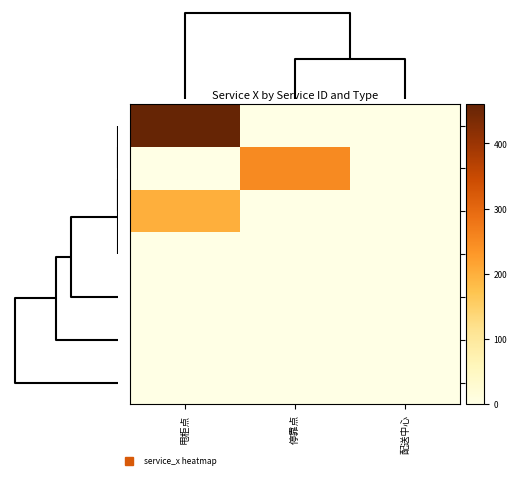

Reading left to right, extract all data points from this chart.

461: 甩柜点=460	停靠点=0	配送中心=0
267: 甩柜点=0	停靠点=250	配送中心=0
202: 甩柜点=200	停靠点=0	配送中心=0
-1: 甩柜点=0	停靠点=0	配送中心=0
378: 甩柜点=0	停靠点=0	配送中心=0
26: 甩柜点=0	停靠点=0	配送中心=0
313: 甩柜点=0	停靠点=0	配送中心=0